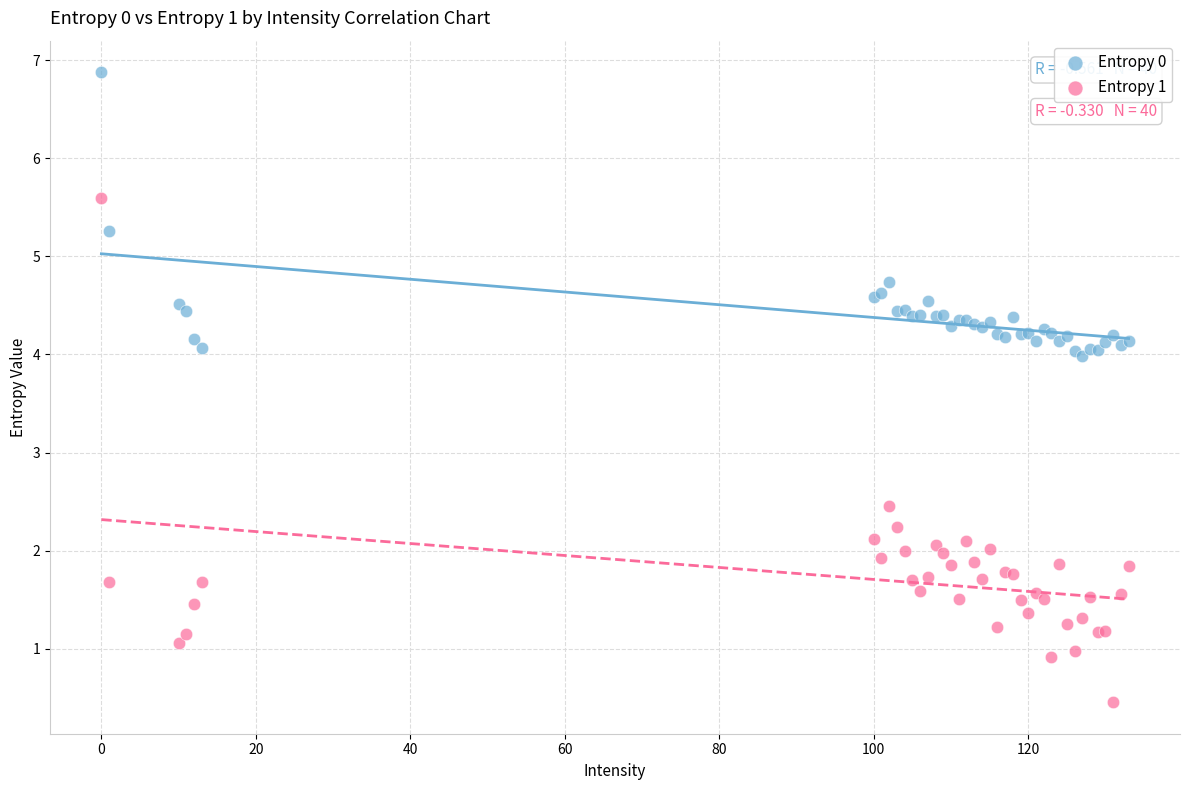

Which series reaches the minimum Y coordinate?

Entropy 1